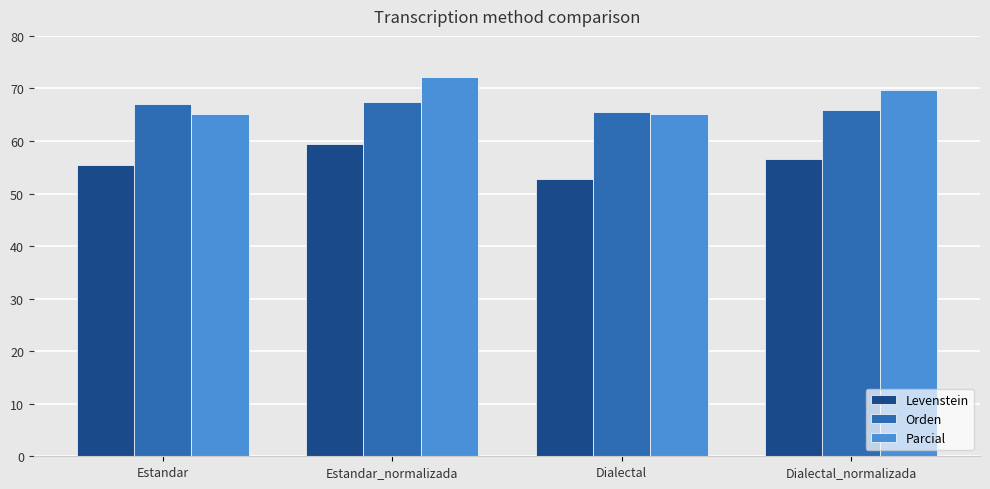

True or false: Orden has a value of 67.0 at Estandar.

True